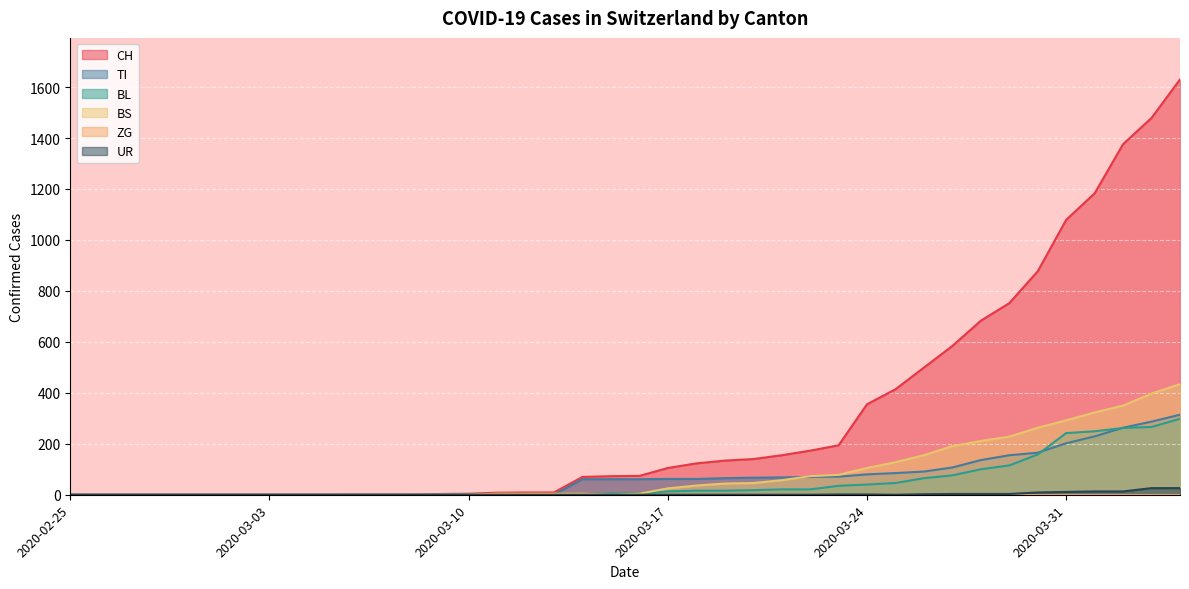

True or false: CH and BS intersect in this chart.

False